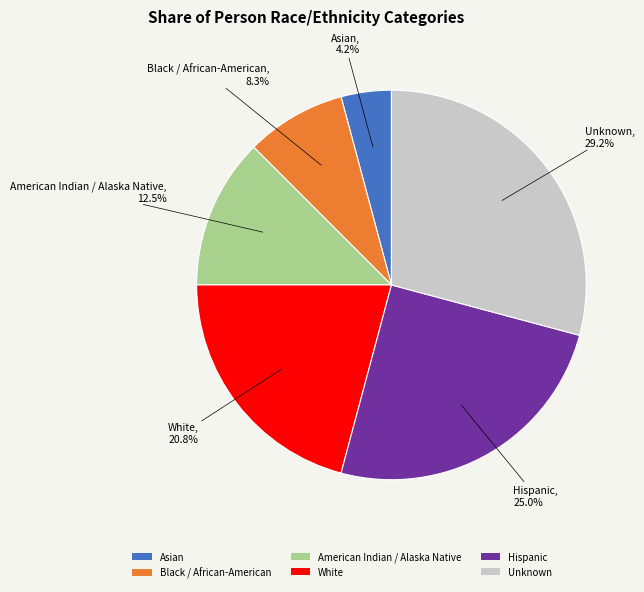

What is the total percentage of Unknown and Hispanic?

54.2%